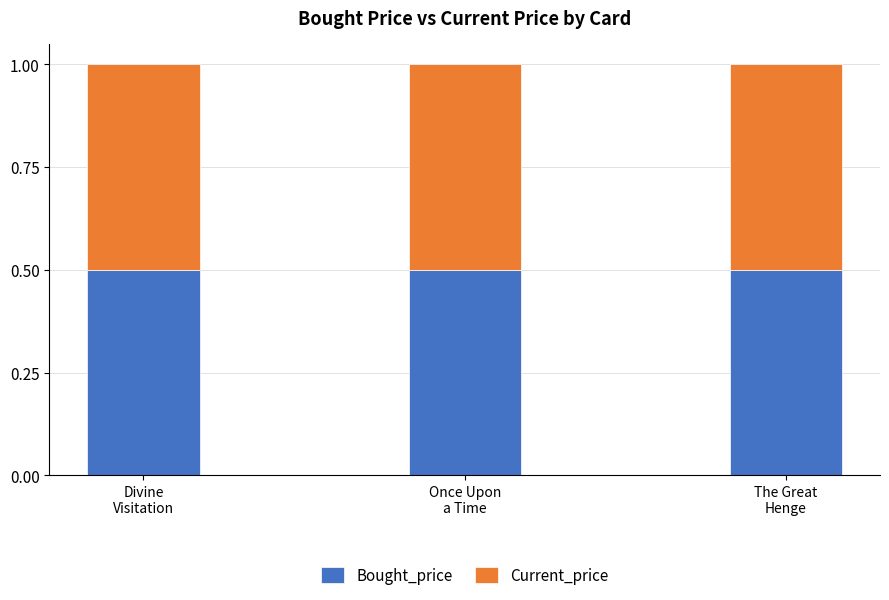

The value of Bought_price at Once Upon
a Time is 0.7. True or false?

False